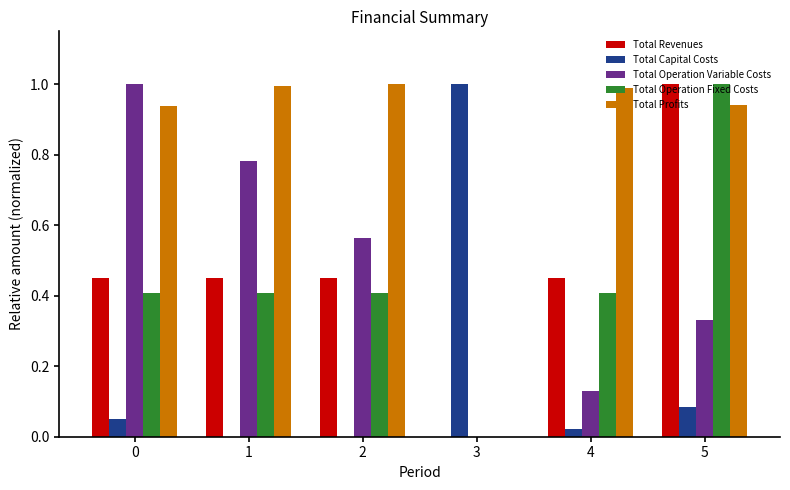

What is the sum of all Total Capital Costs values?

1.2